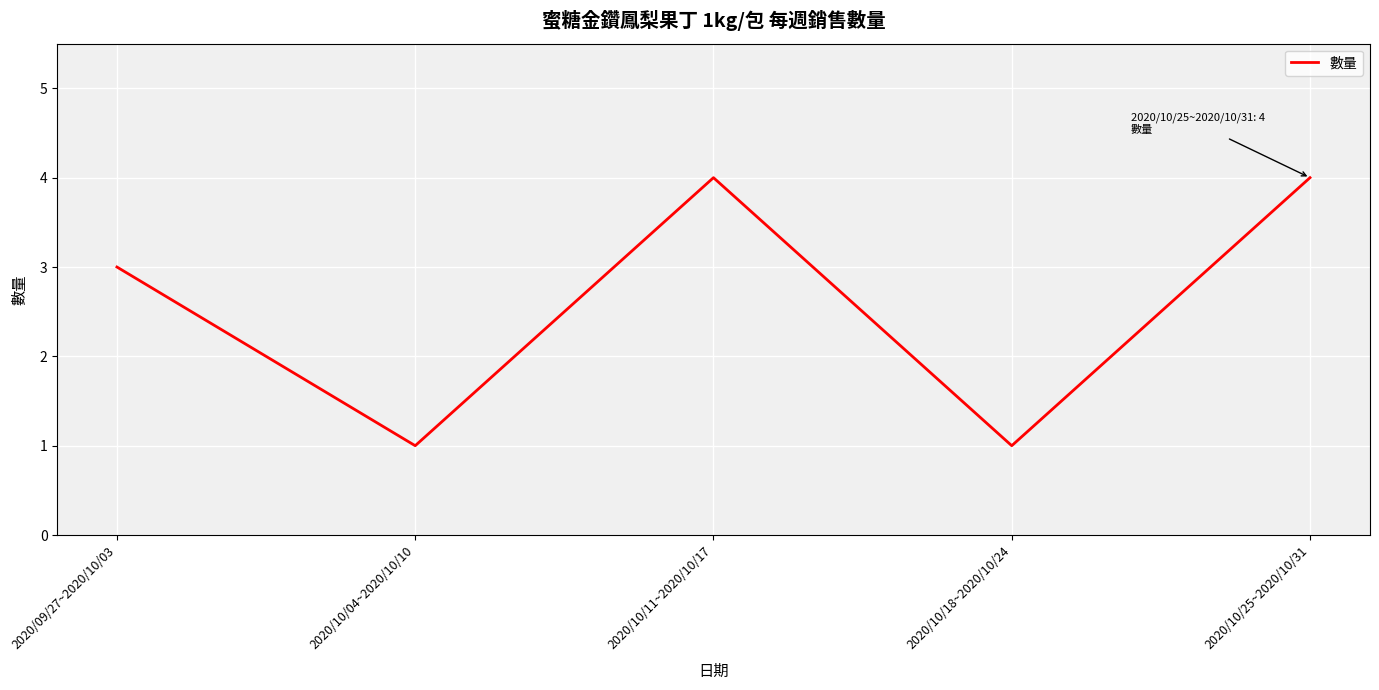

What position from the right is 2020/10/11~2020/10/17?

3